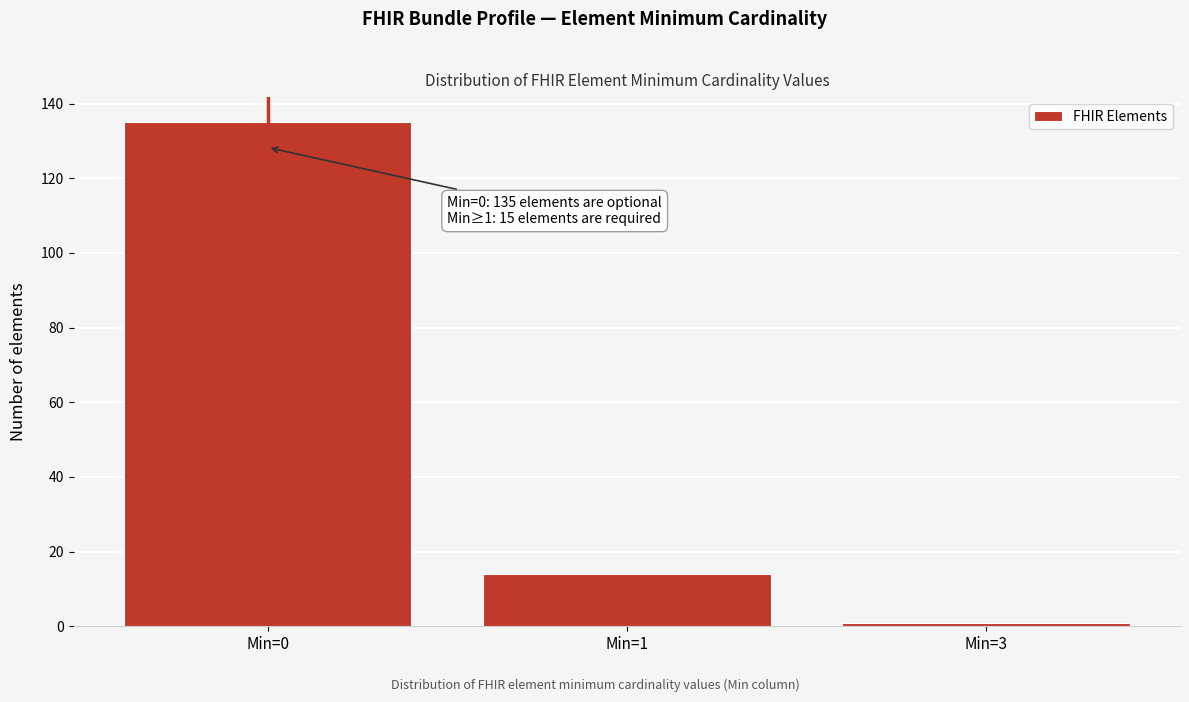

Reading left to right, extract all data points from this chart.

Min=0=135	Min=1=14	Min=3=1